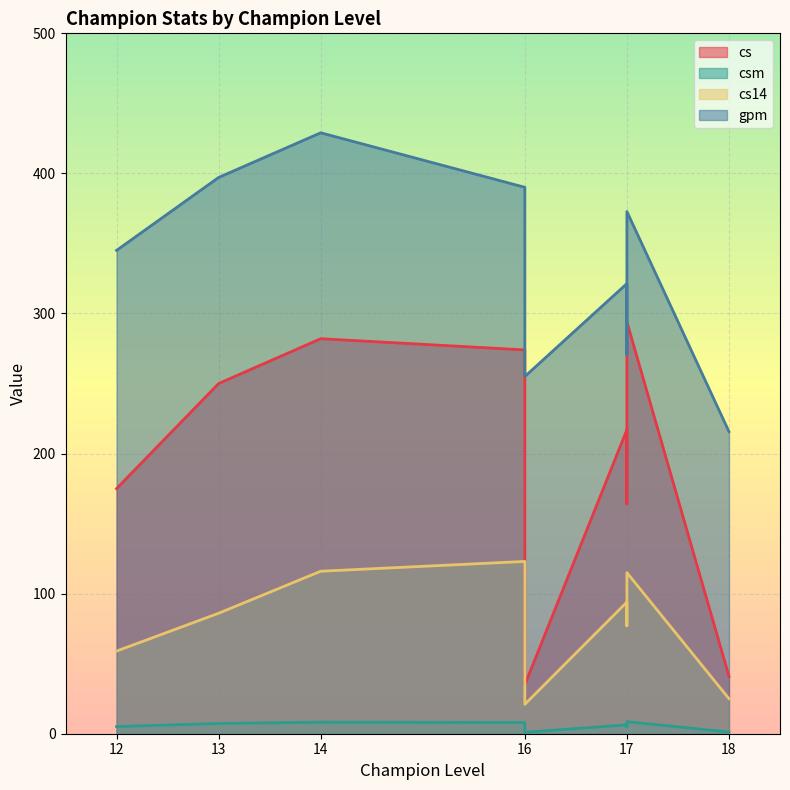

How many lines are shown in the chart?

4